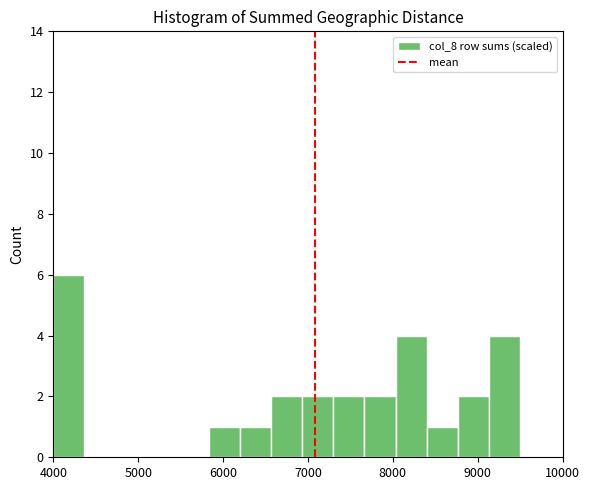

Read against the x-axis, roughly where is the centre of the tallest bar?

4200